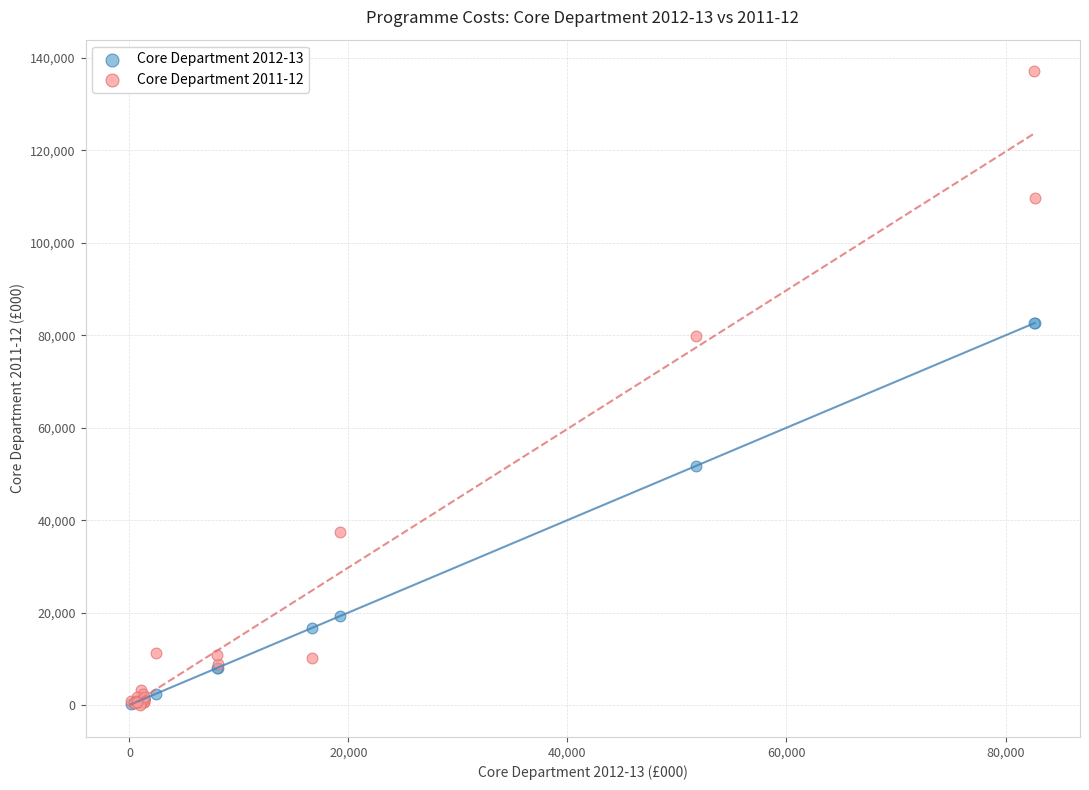

Which series has the largest Y range (max minus min)?

Core Department 2011-12